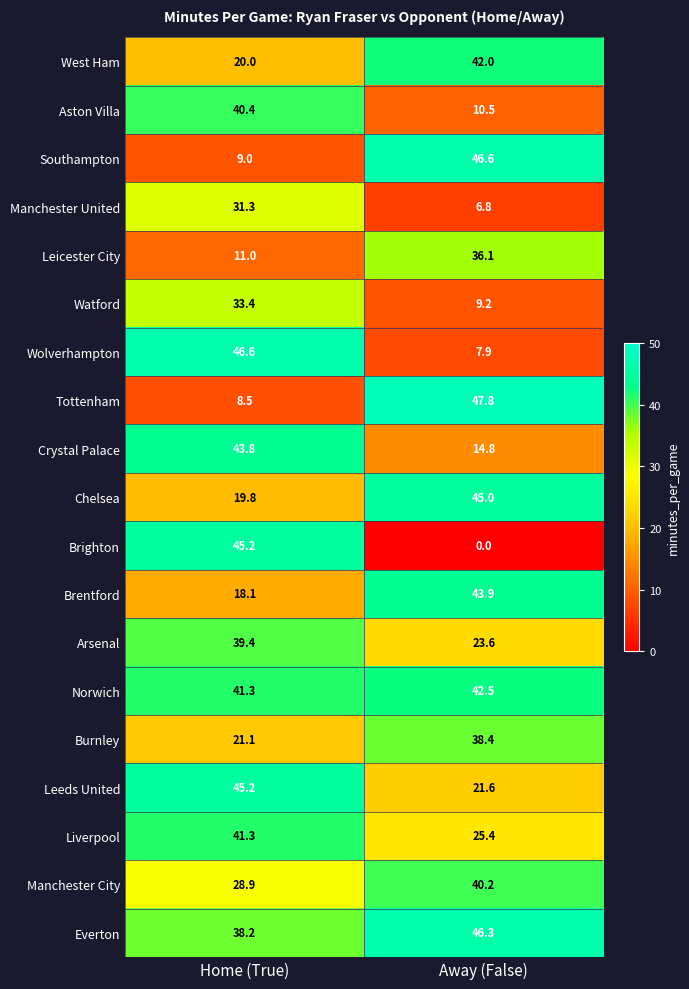

Which series has the largest total across all categories?

Everton